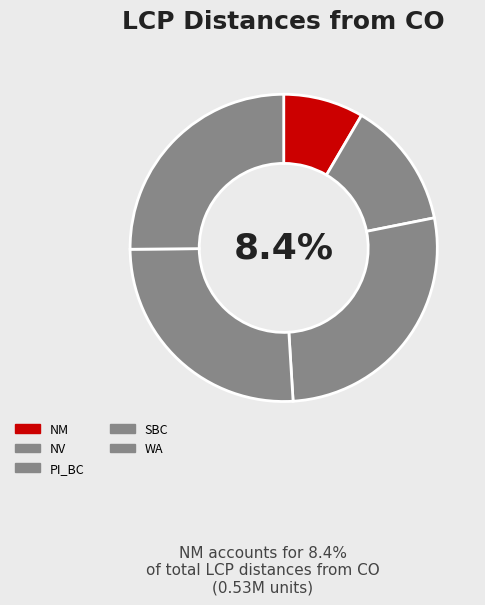

Is the sum of NM and SBC greater than half?

No